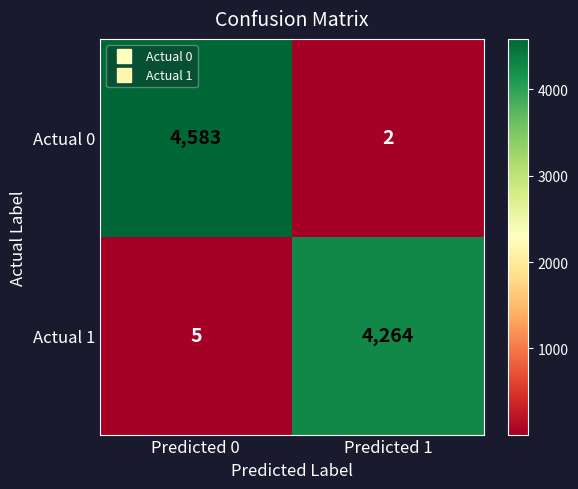

Which series has the largest total across all categories?

Actual 0